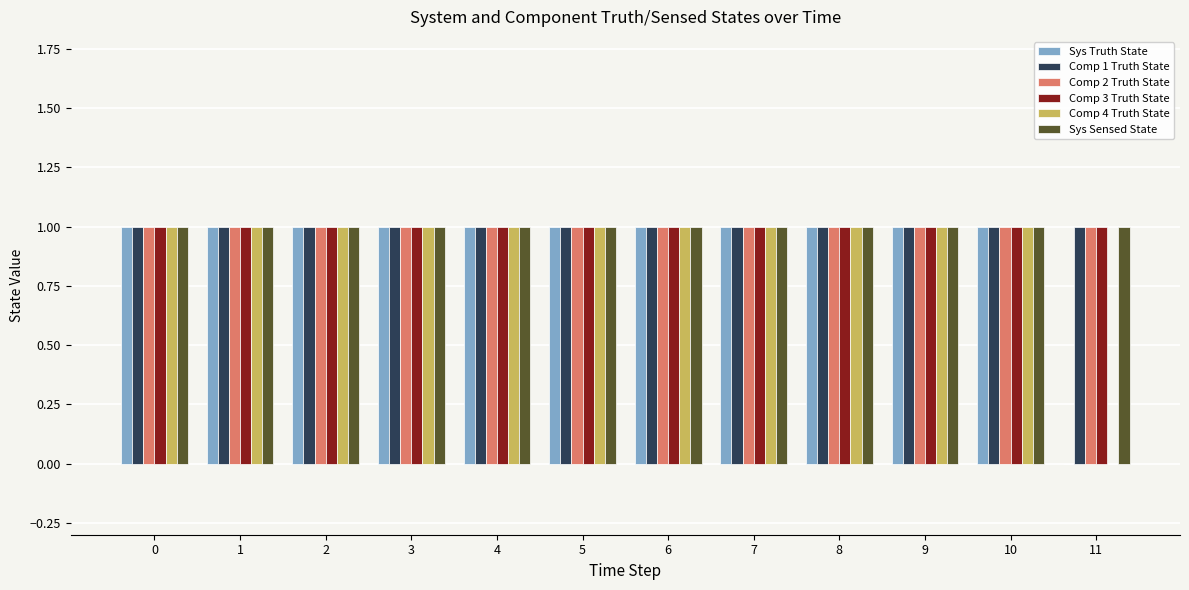

True or false: Comp 2 Truth State has a value of 1 at 5.

True